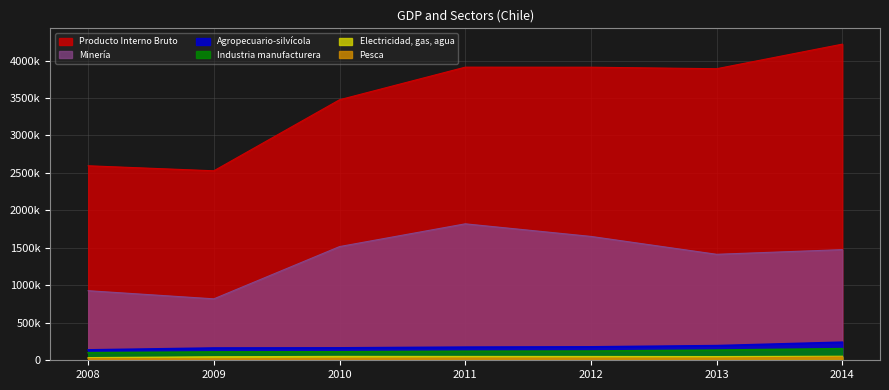

Does the chart display data point markers on the line(s)?

No